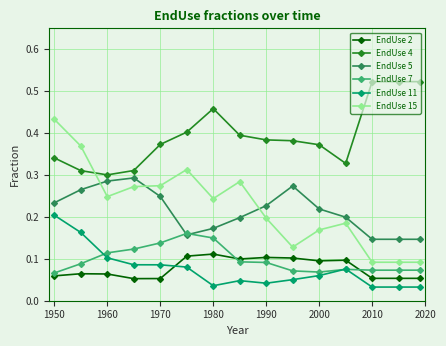

After their last crossing, which series has the higher values: EndUse 11 or EndUse 7?

EndUse 7